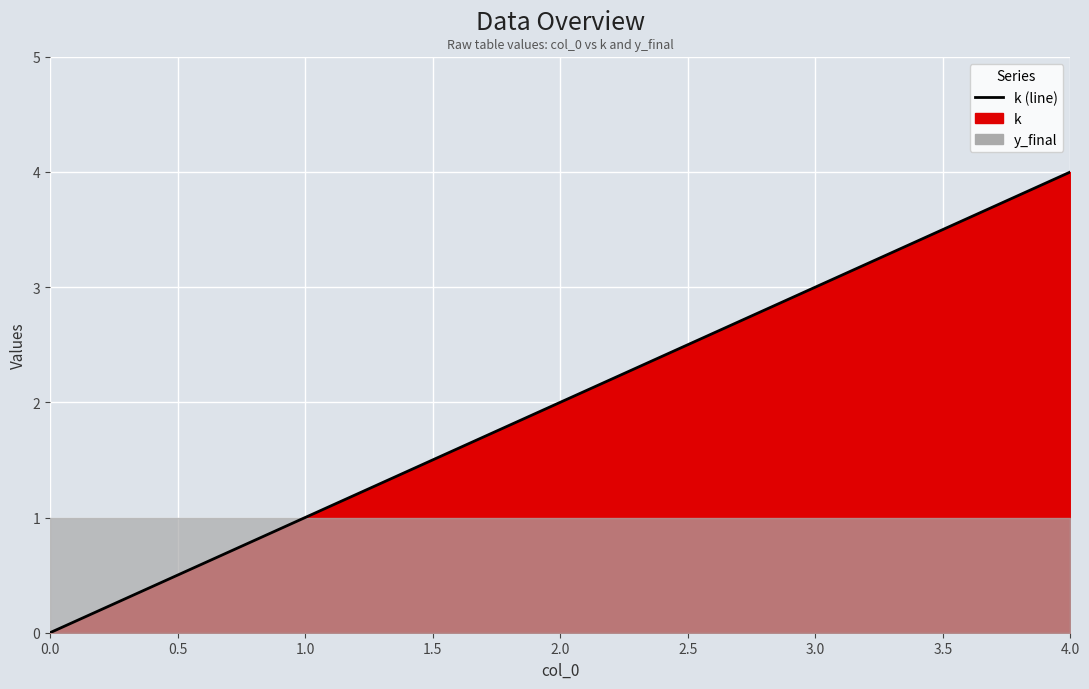

What is the value of the 3rd point from the left?

2